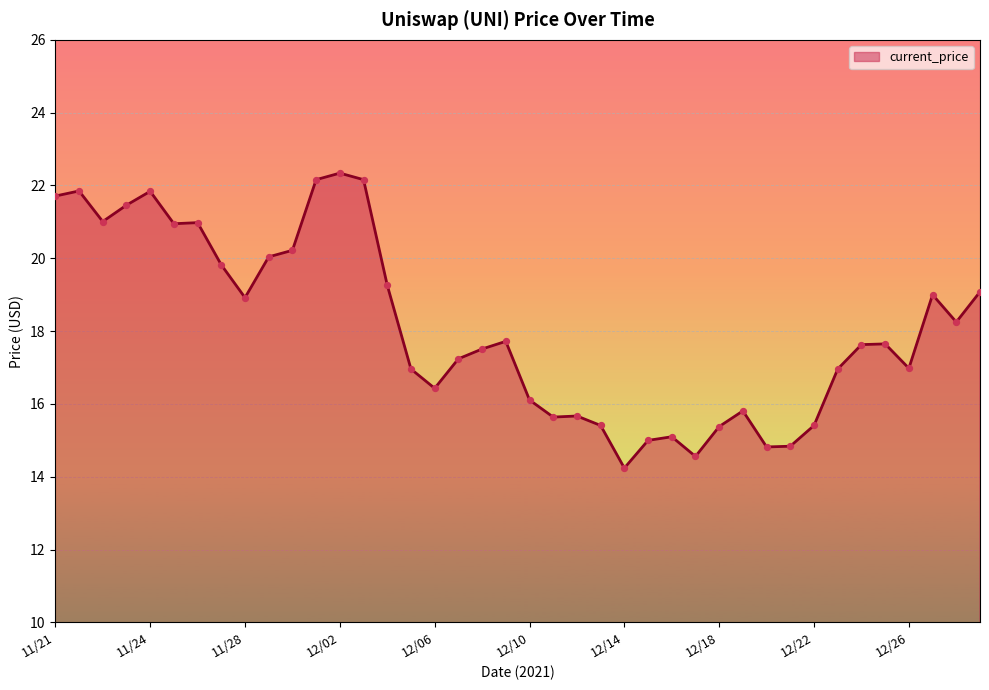

What is the minimum value shown in the chart?

14.2